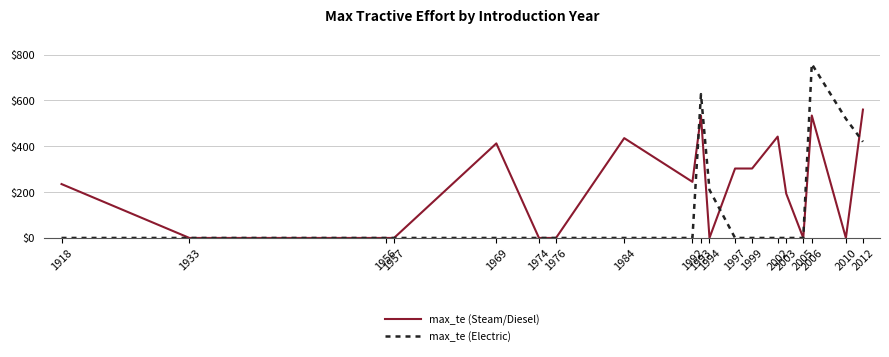

Which series has the largest range (max minus min)?

max_te (Electric)